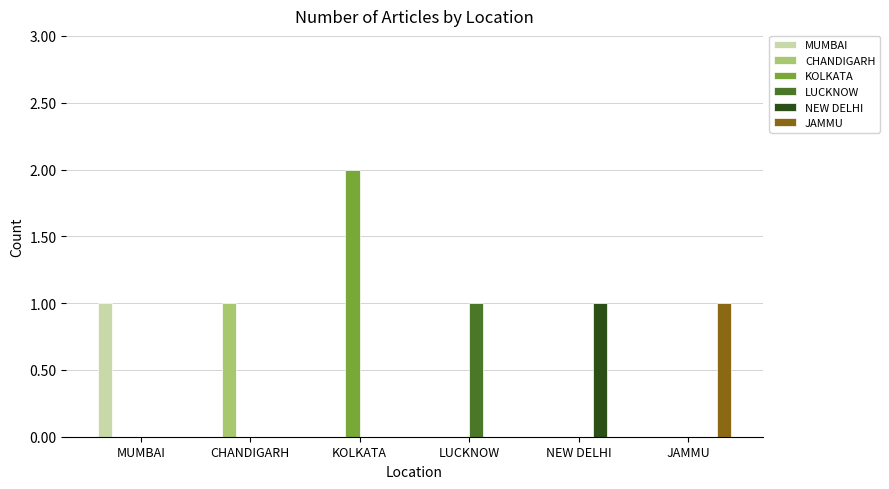

Is the value of NEW DELHI at JAMMU greater than the value of CHANDIGARH at CHANDIGARH?

No